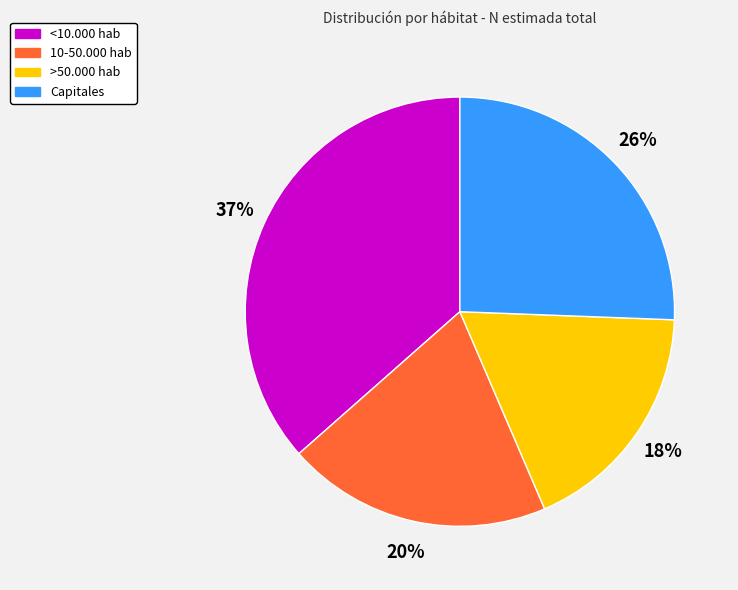

Does any single category account for the majority?

No